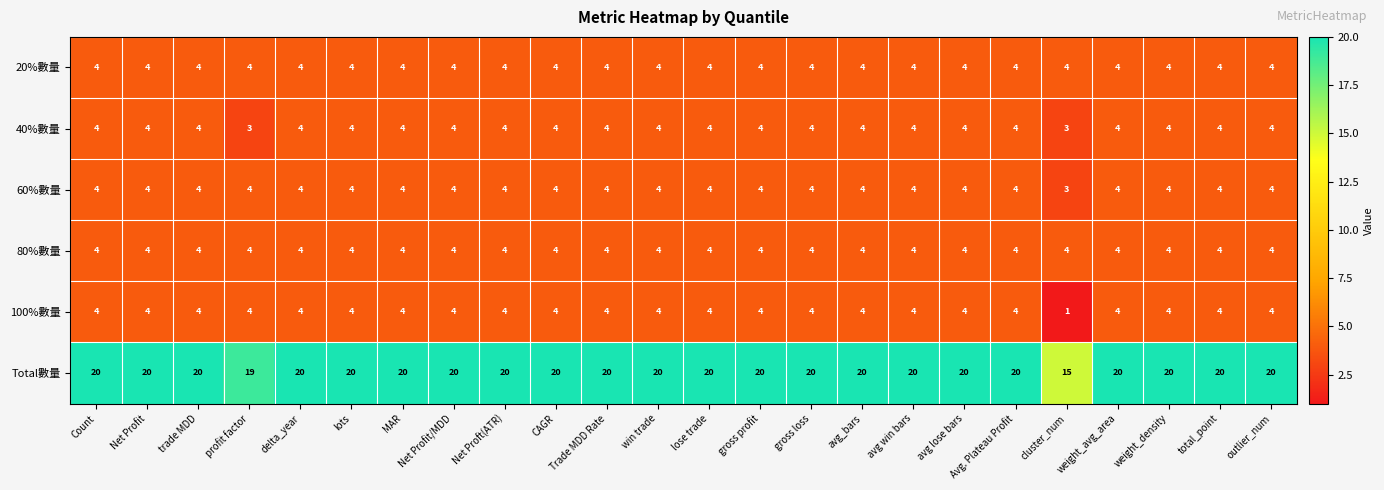

Which series has the widest spread of values?

Total數量